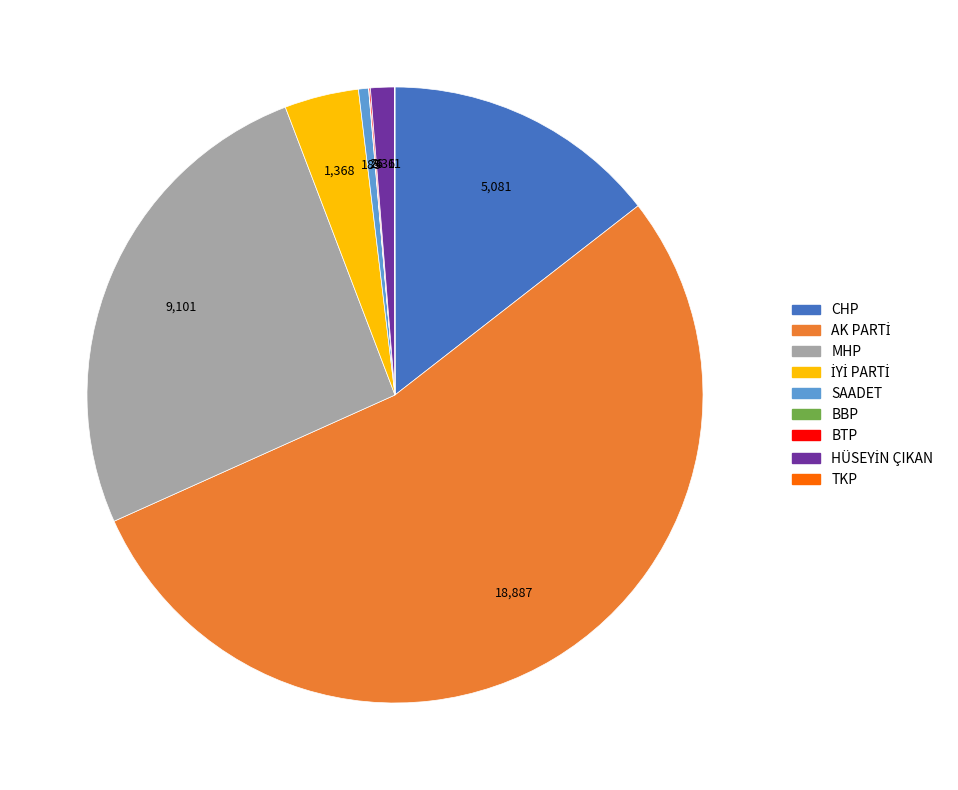

Does any single category account for the majority?

Yes